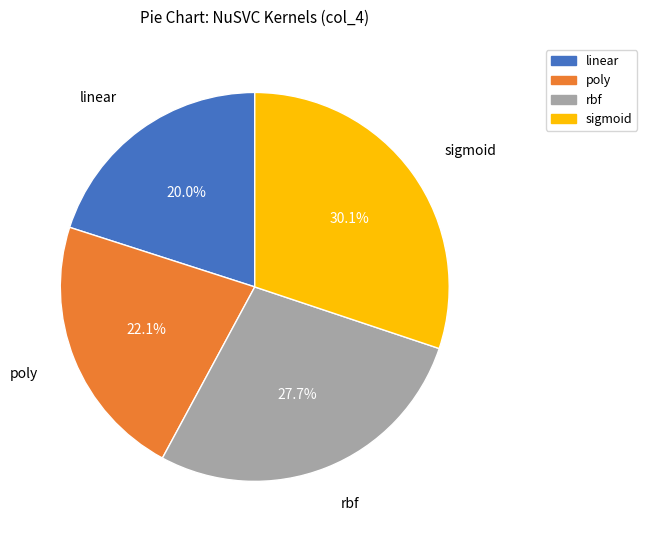

What is the total percentage of rbf and sigmoid?

57.9%